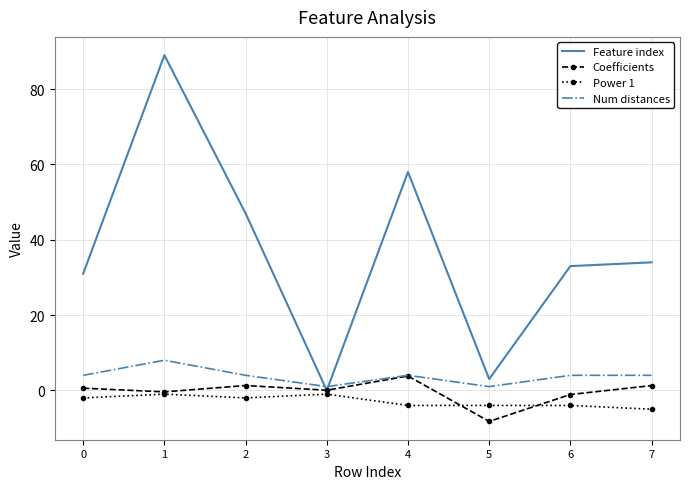

At which category does Feature index reach its first local valley?

3